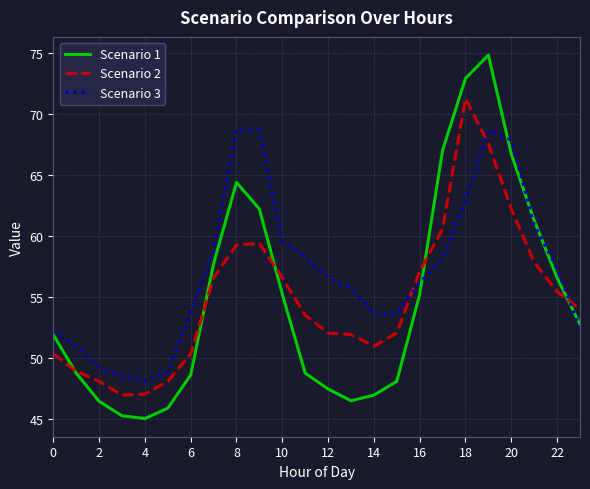

Which series has the largest total across all categories?

Scenario 3